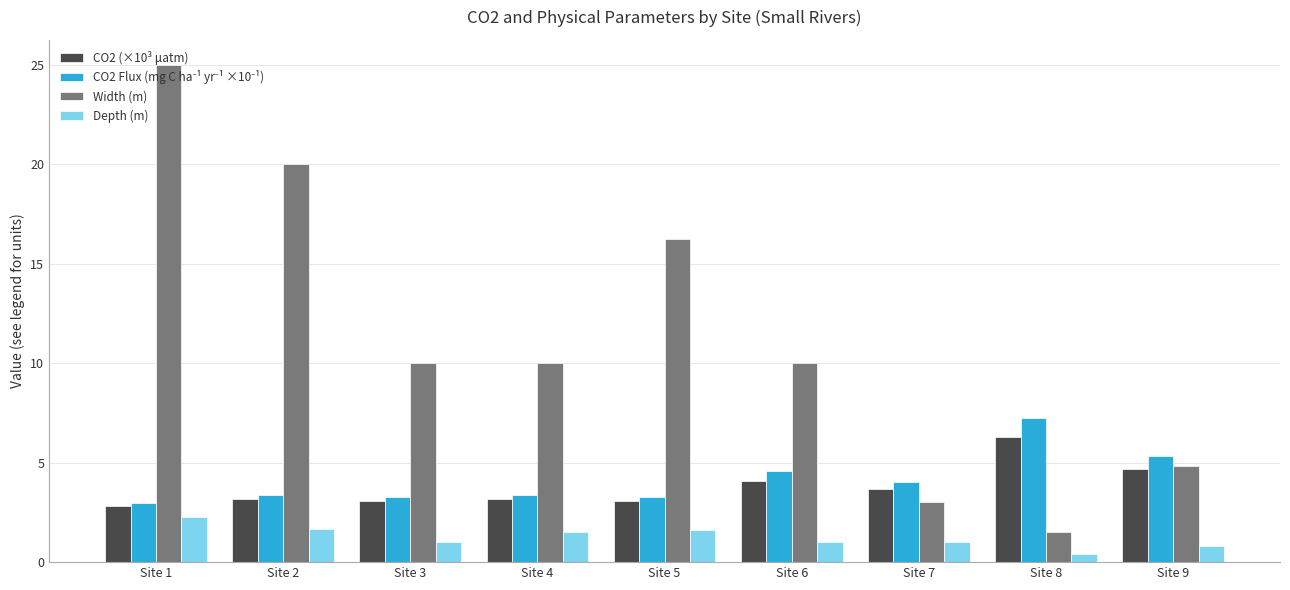

Which series has the largest range (max minus min)?

Width (m)